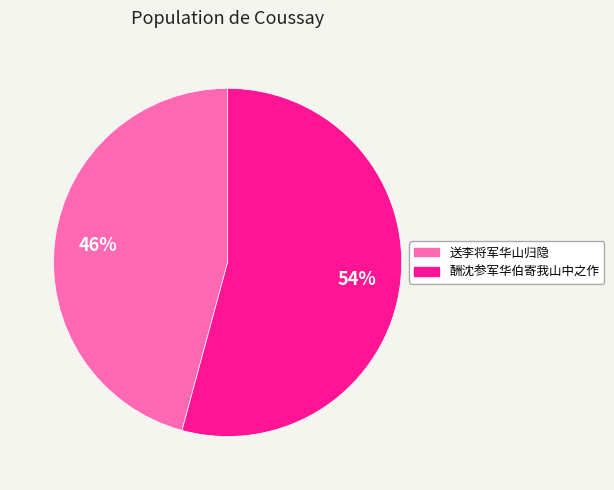

To the nearest percent, what is the difference between the 酬沈参军华伯寄我山中之作 and 送李将军华山归隐 slice percentages?

8%